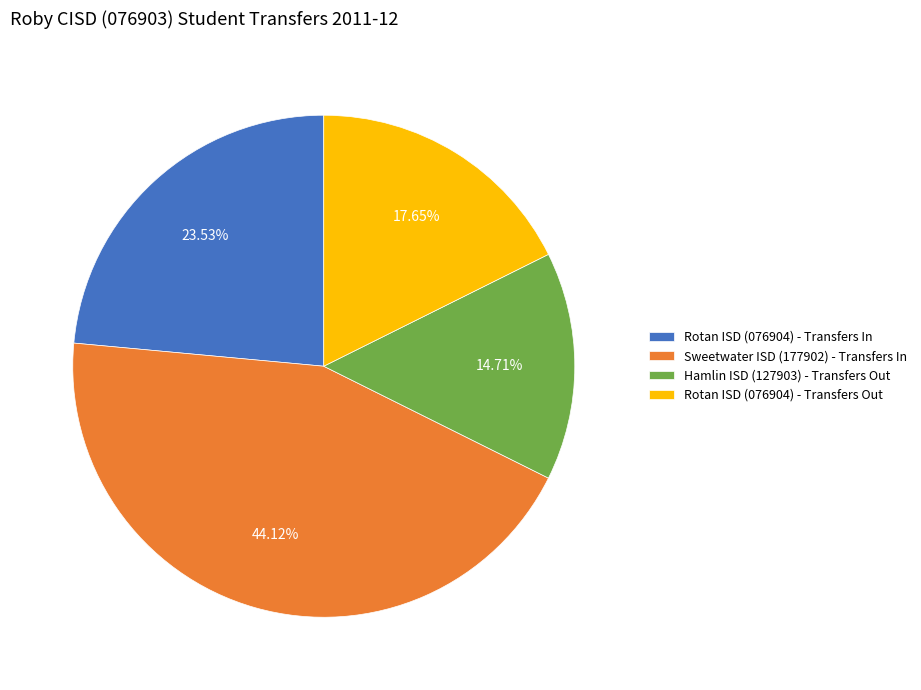

Is there any slice that represents more than half of the pie?

No